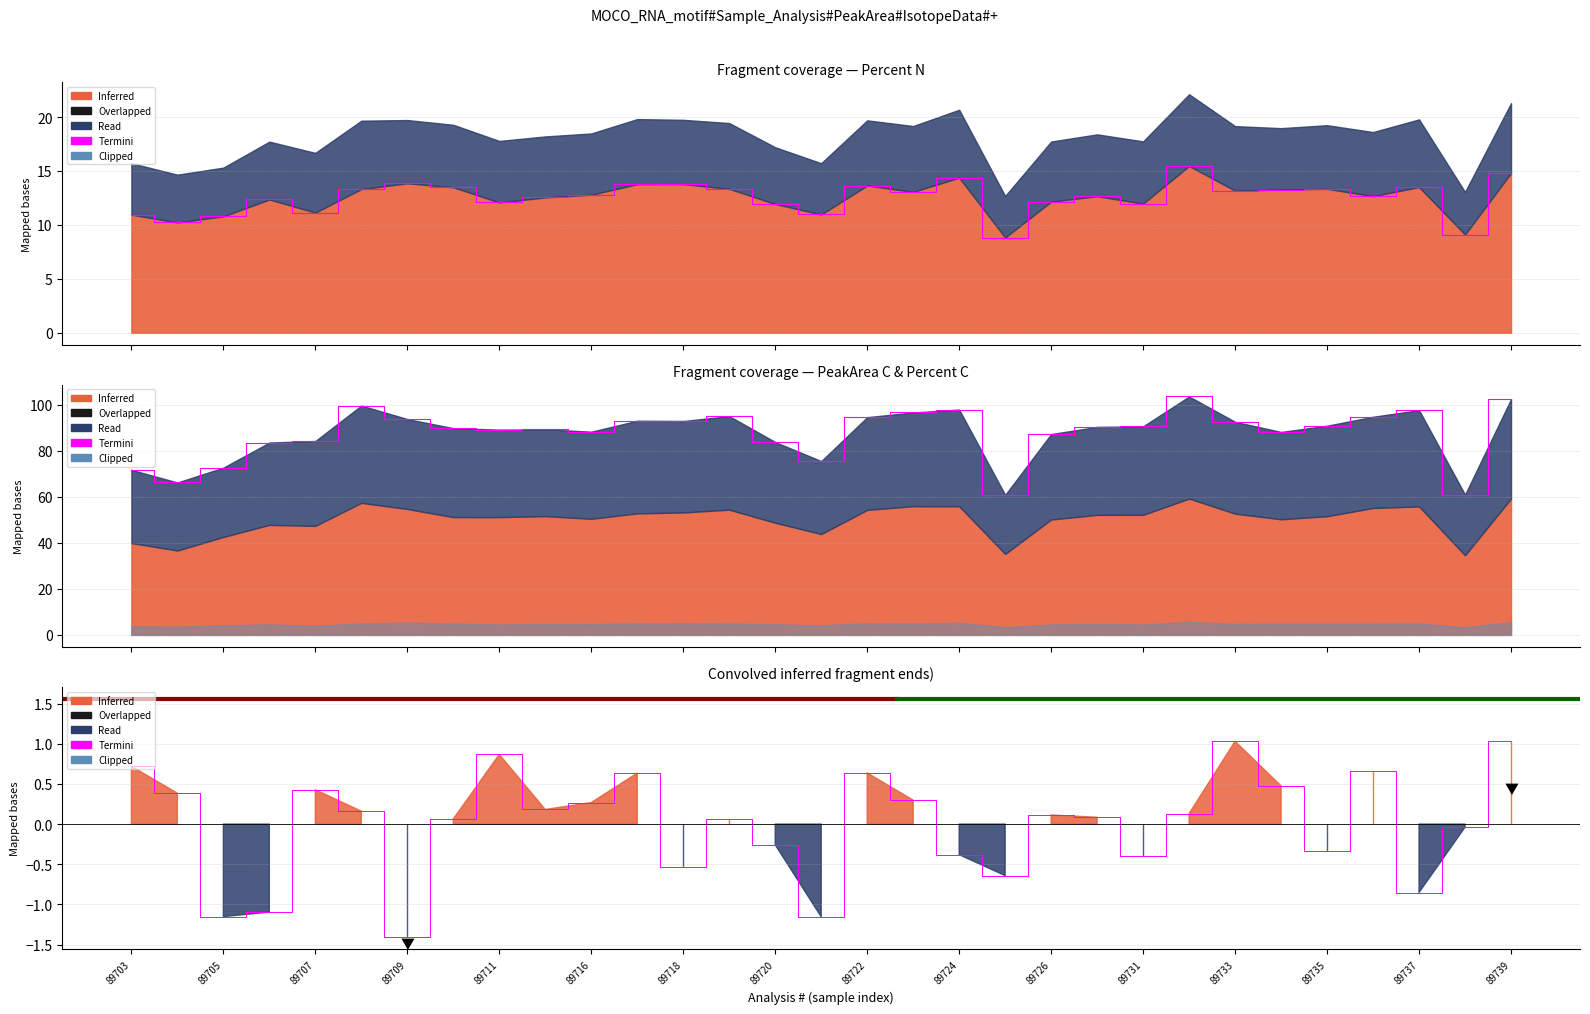

True or false: PeakArea C (Vs) and Percent N intersect in this chart.

False